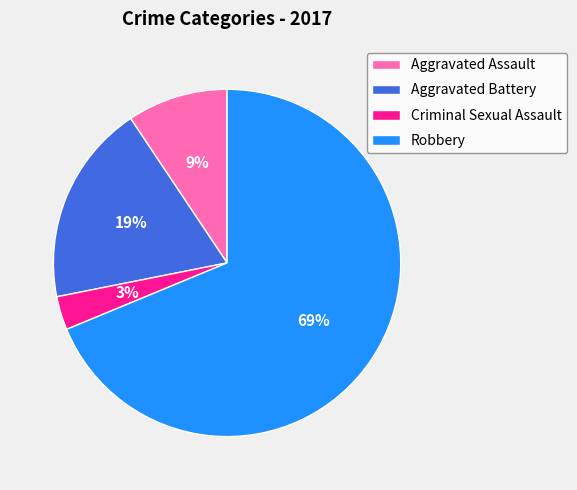

How many segments does this pie chart have?

4